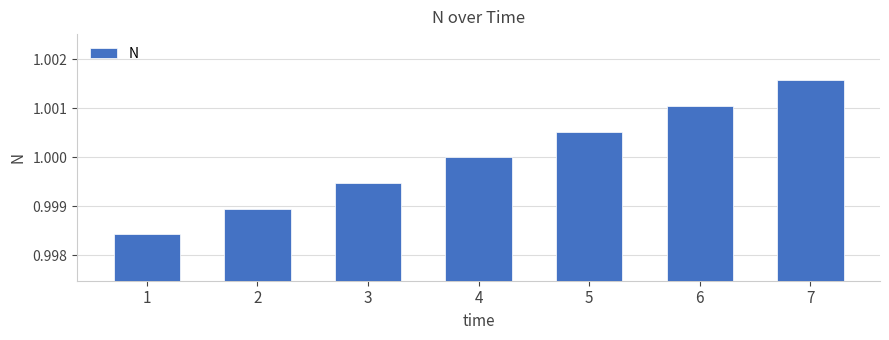

Is it true that the value at 5 is 1.0?

True